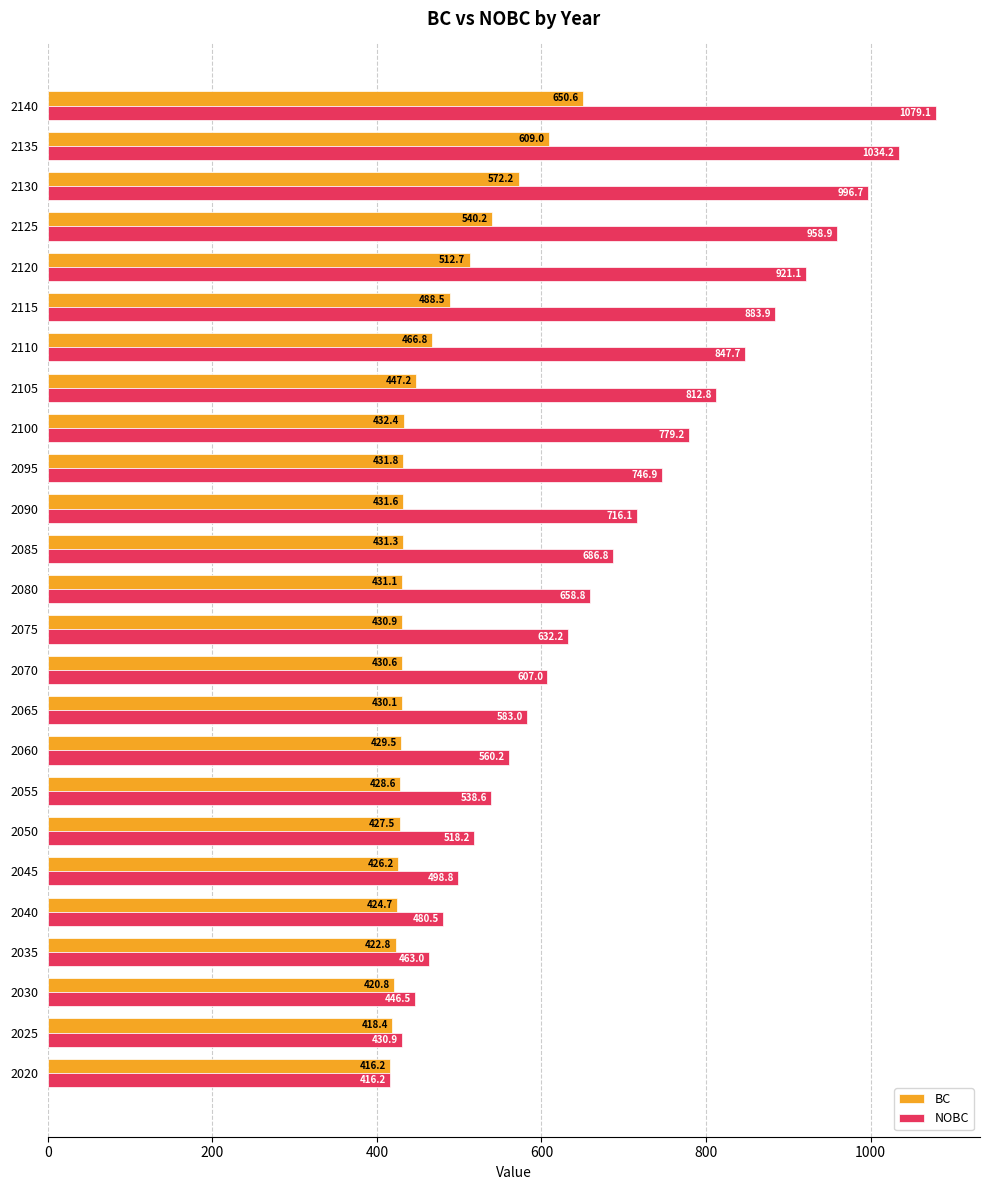

Is it true that NOBC equals 134.1 at 2075?

False